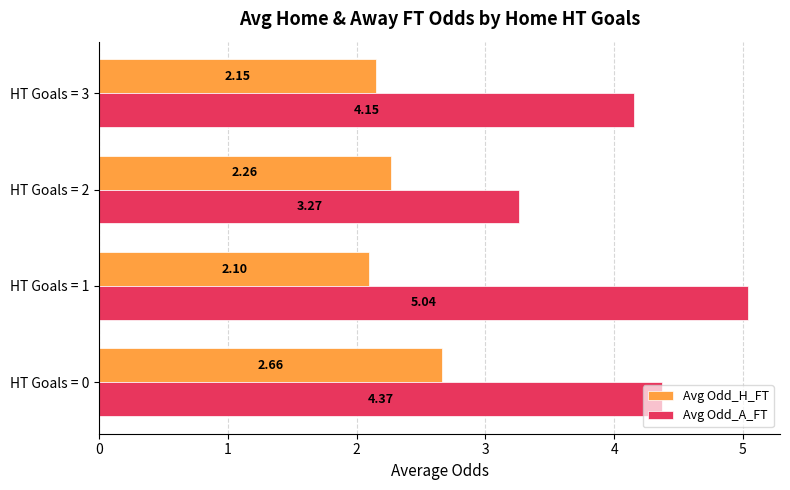

Which series has the widest spread of values?

Avg Odd_A_FT